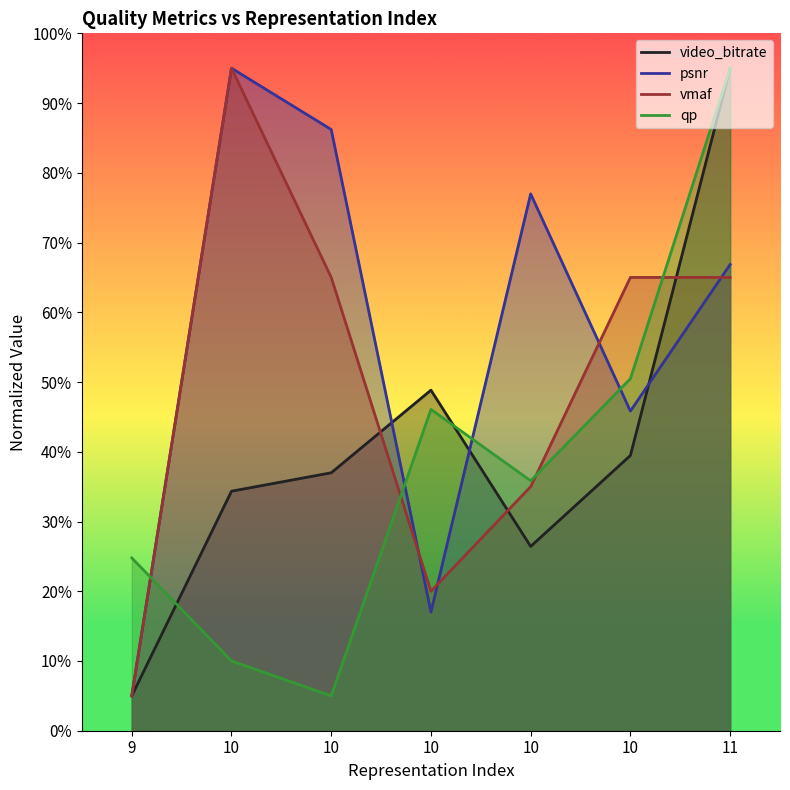

Which category has the highest value in the vmaf series?

10